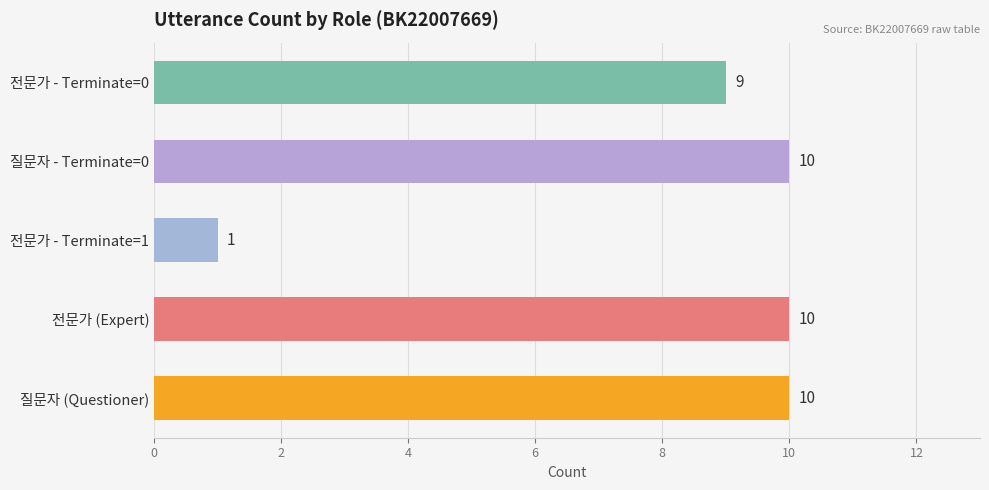

Which label corresponds to the smallest value in the chart?

전문가 - Terminate=1